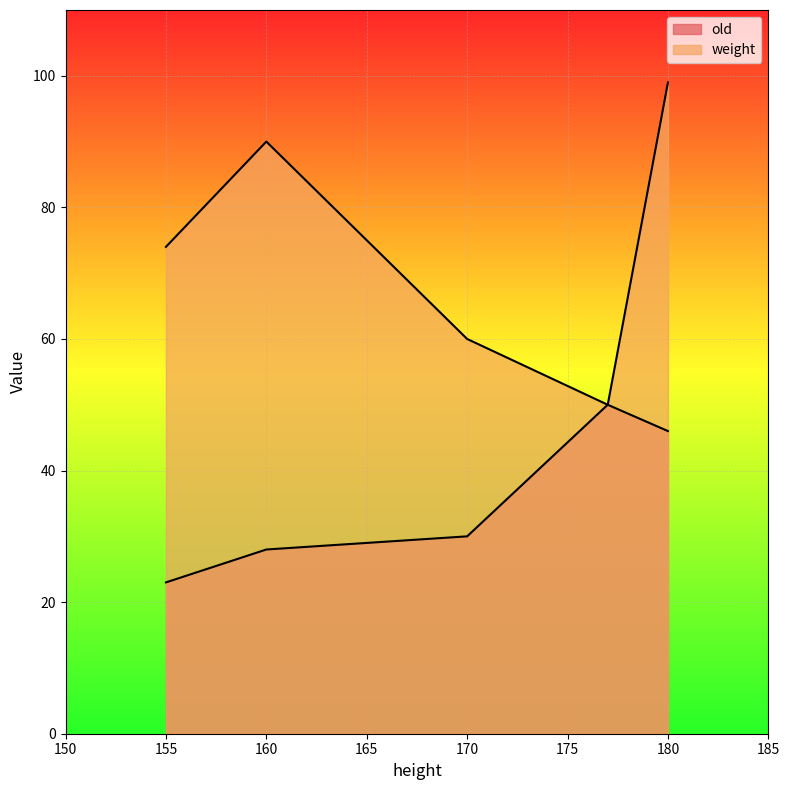

Where is the first local maximum for weight?

160